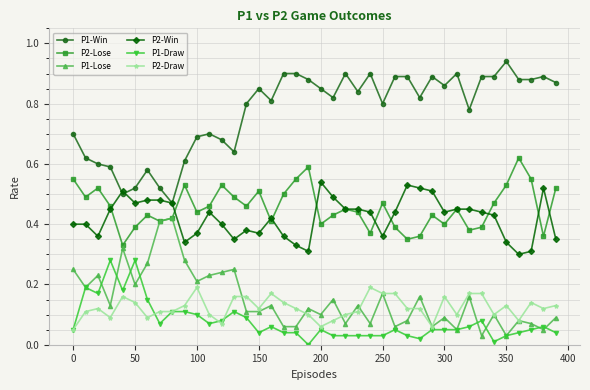

True or false: P2-Draw and P2-Win cross at least once.

False